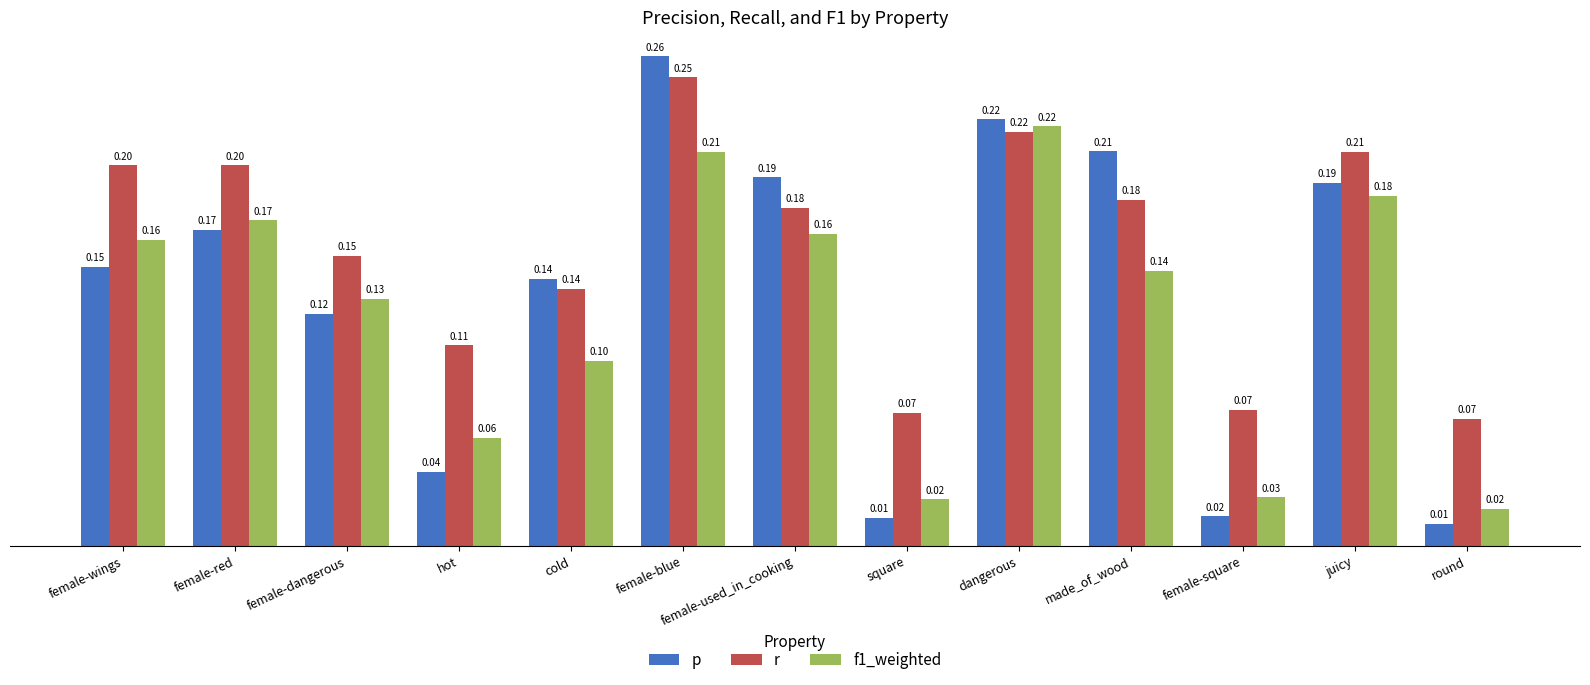

What is the label of the 13th bar from the right?

female-wings